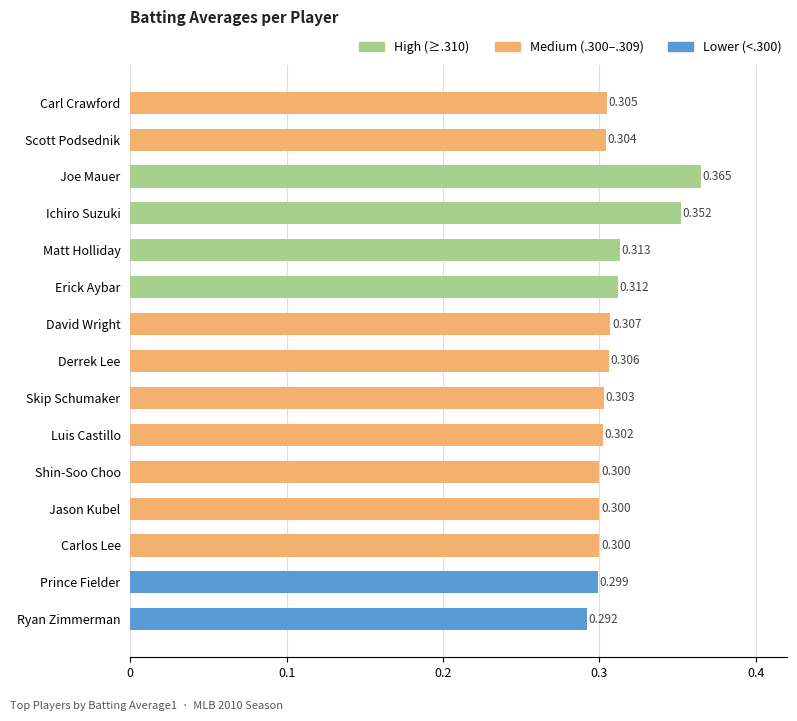

What is the label of the 5th bar from the top?

Matt Holliday